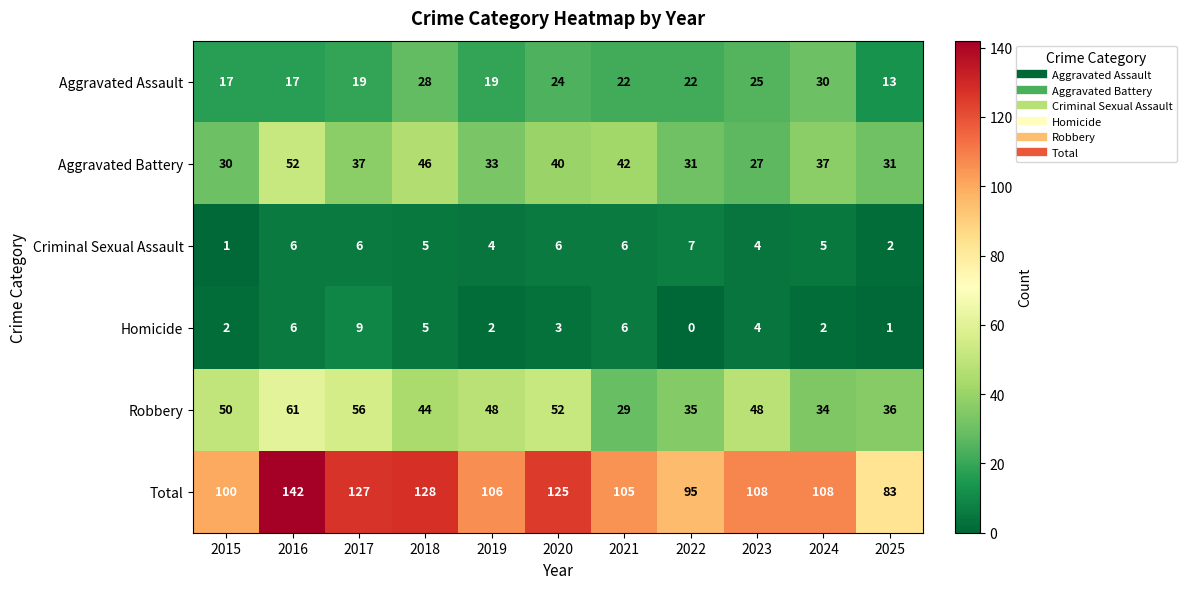

Is the value of Criminal Sexual Assault at 2023 greater than the value of Total at 2022?

No